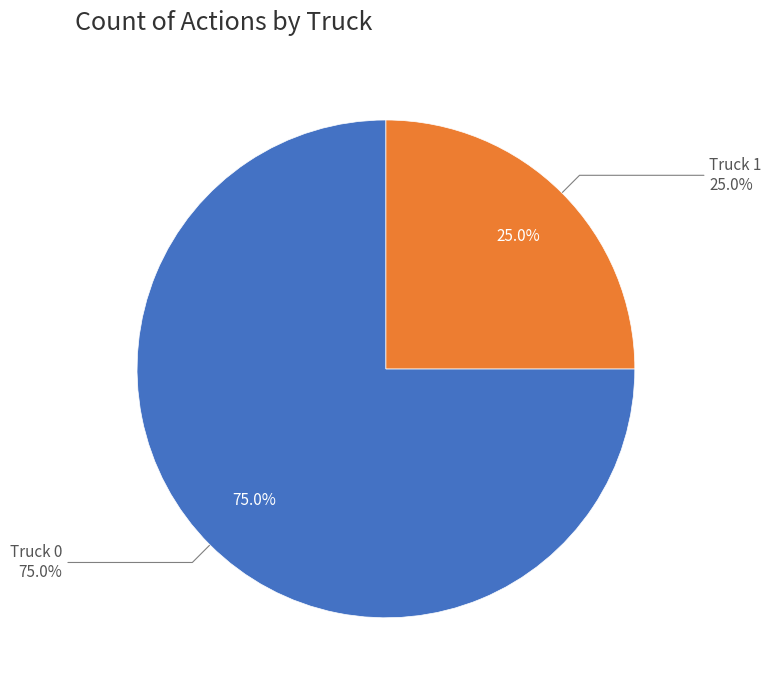

What is the smallest slice in the pie chart?

Truck 1